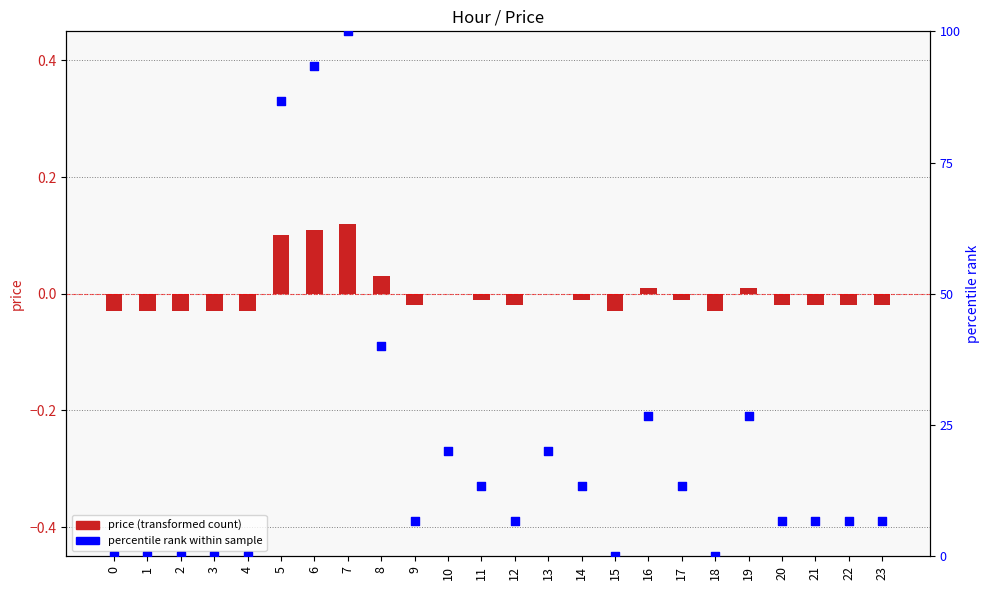

Which series reaches the maximum Y coordinate?

percentile rank